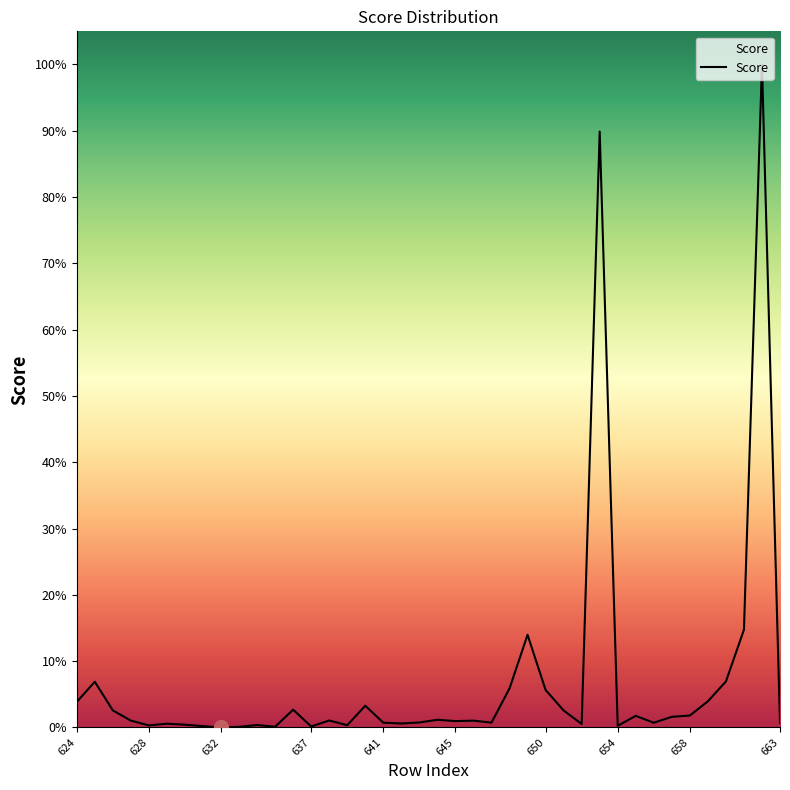

Is this an area chart (filled region under the line)?

Yes